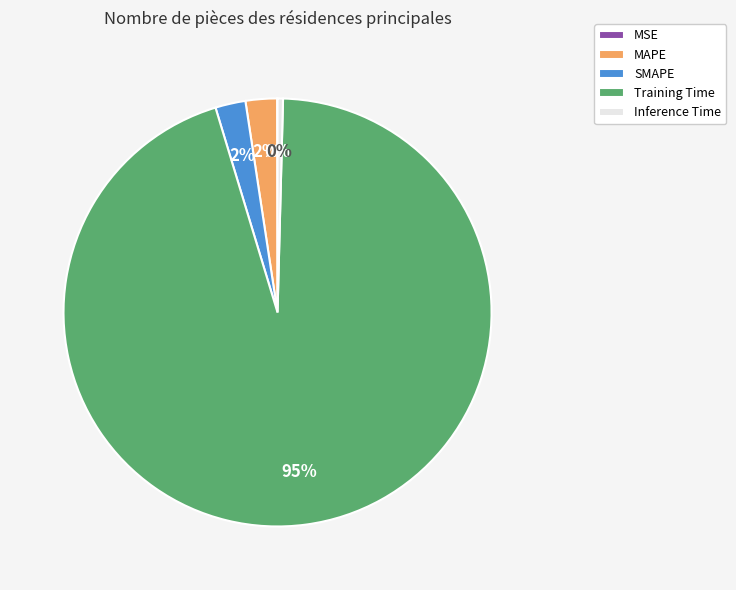

True or false: Inference Time accounts for 0% of the total.

True